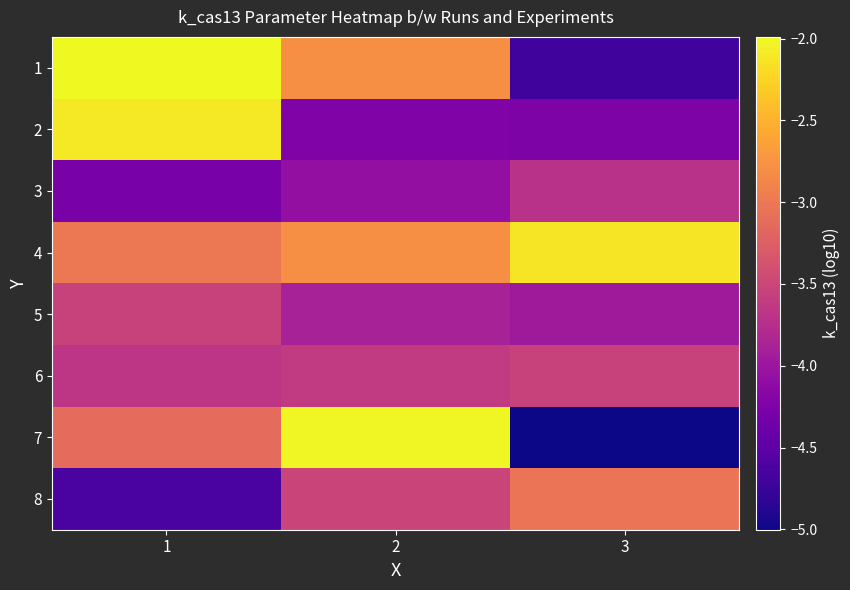

At how many categories does at least one series exceed -3?

3